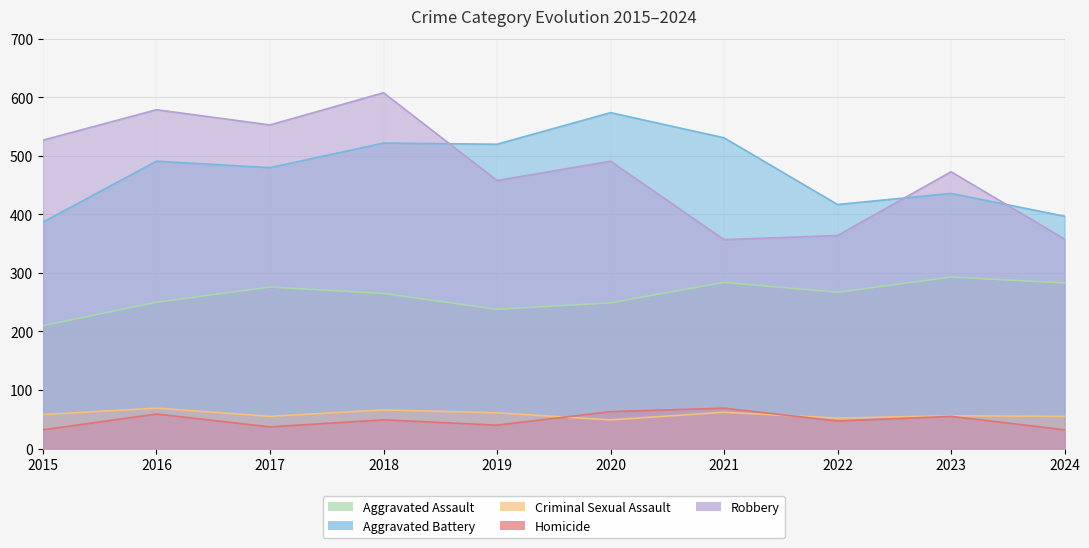

Where does the Aggravated Battery series first go above 491?

2018